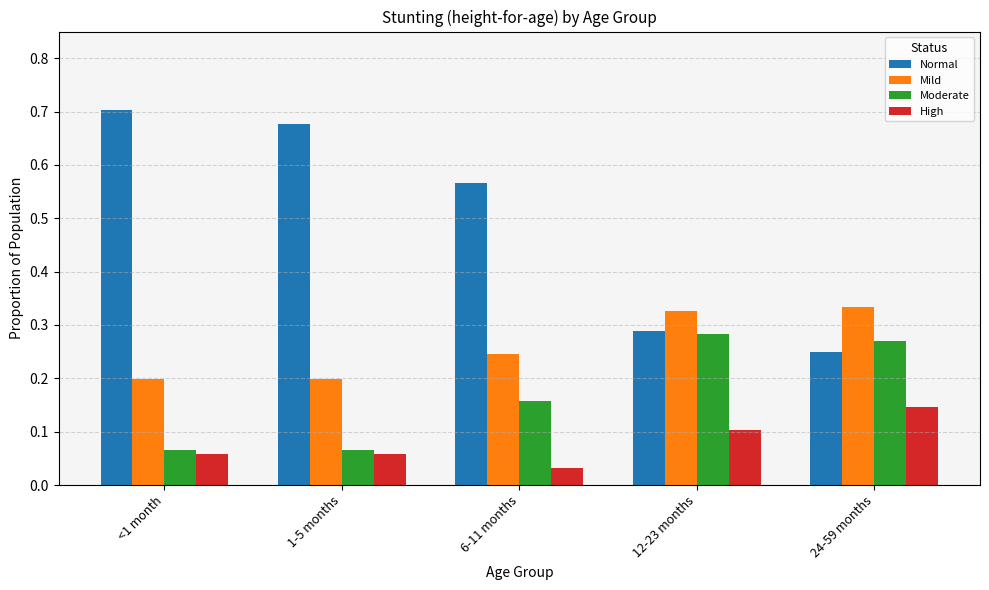

The Normal series shows 0.7 at 1-5 months. True or false?

True